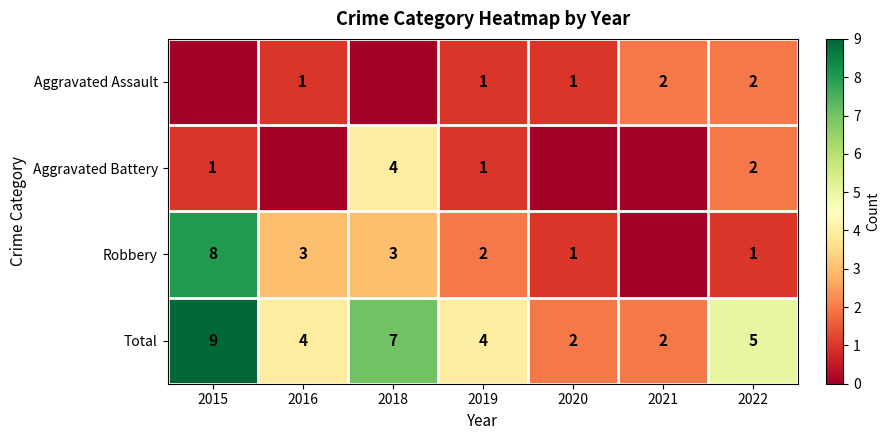

The value of Aggravated Assault at 2022 is 2. True or false?

True